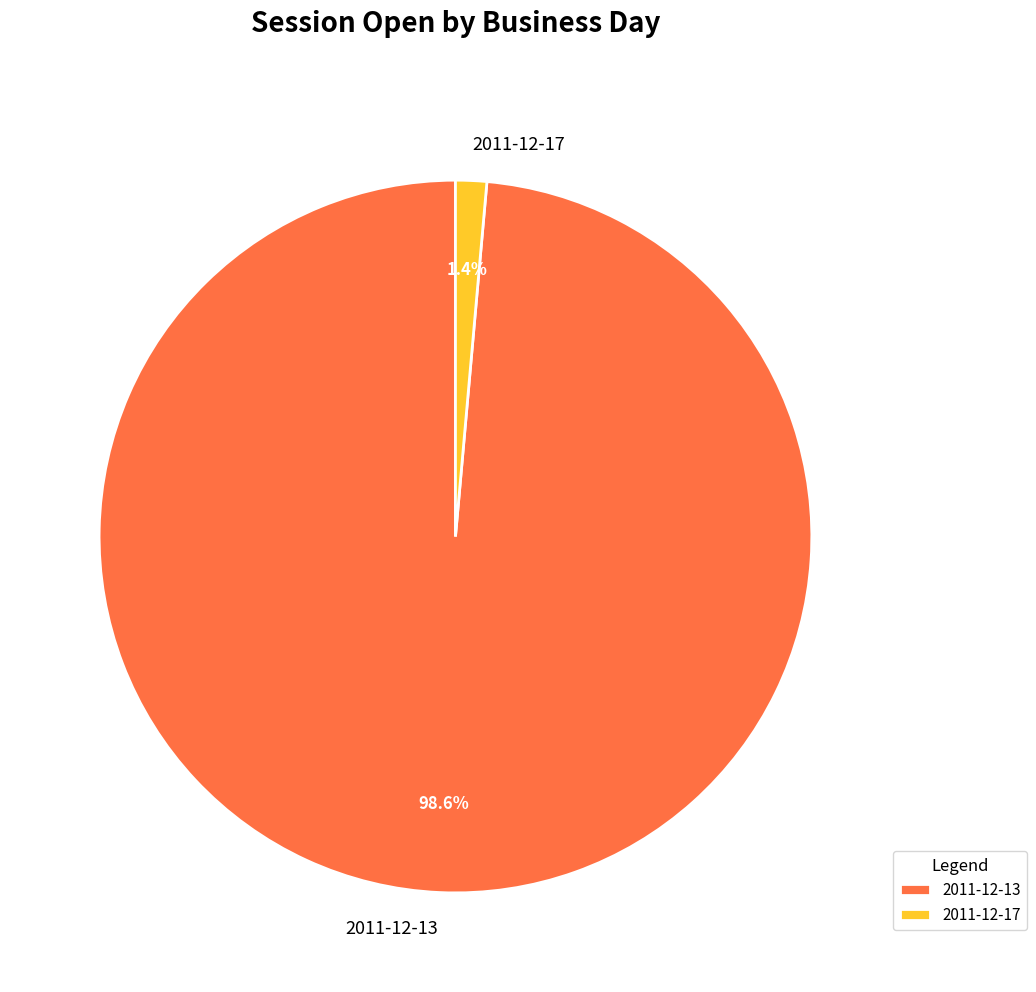

Is there any slice that represents more than half of the pie?

Yes